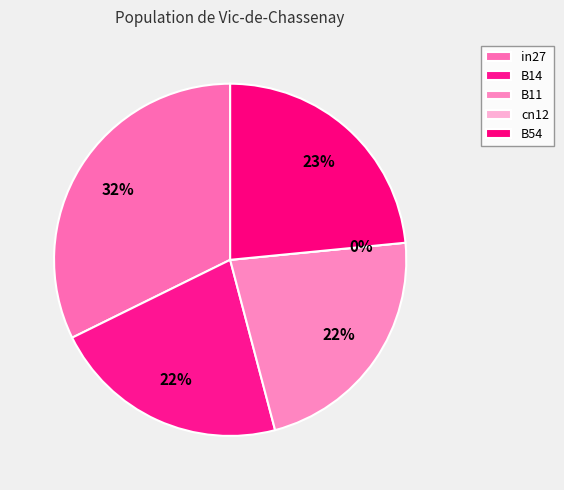

The B14 slice represents 30% of the pie. True or false?

False